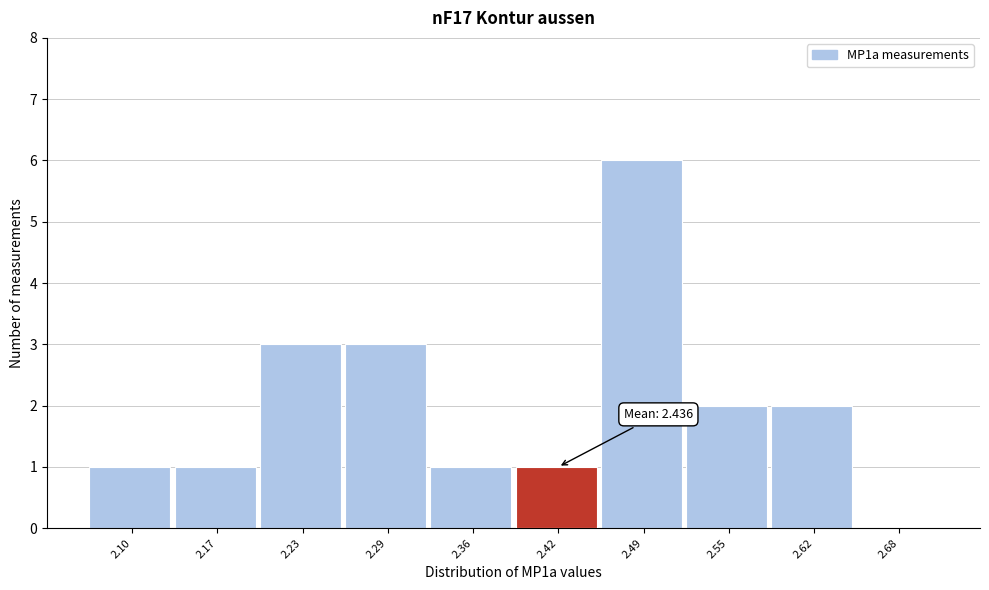

Reading left to right, transcribe all the data shown in this chart.

2.10=1	2.17=1	2.23=3	2.29=3	2.36=1	2.42=1	2.49=6	2.55=2	2.62=2	2.68=0